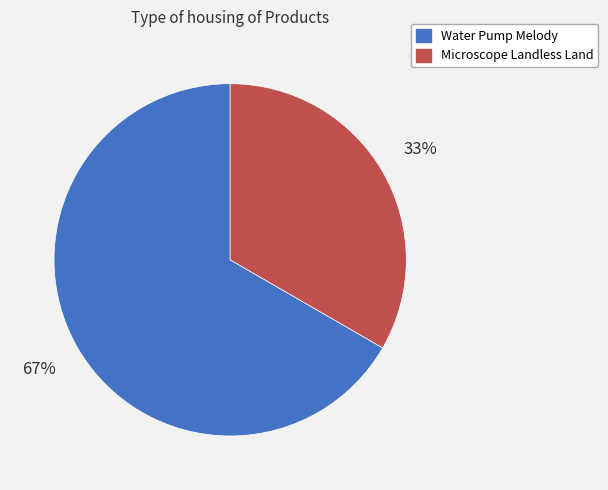

The Microscope Landless Land slice represents 42% of the pie. True or false?

False